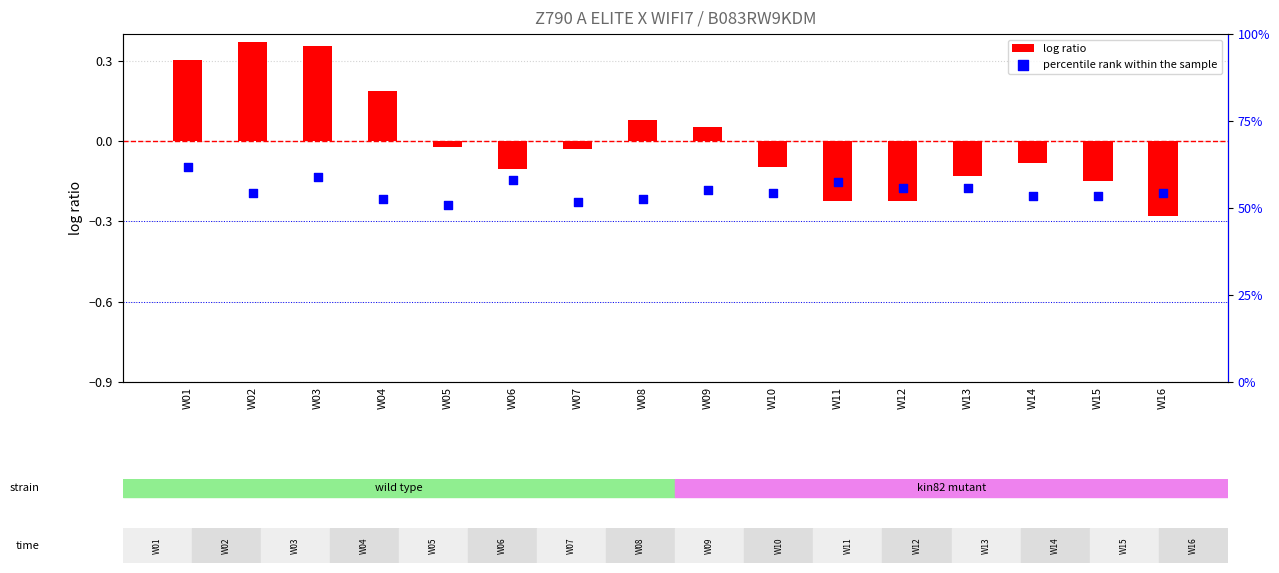

What are all the series names shown in the legend?

log ratio, percentile rank within the sample